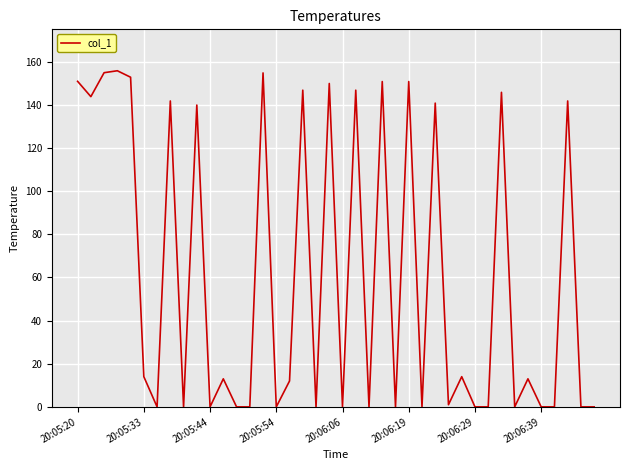

What is the difference between the maximum and minimum values?

155.8